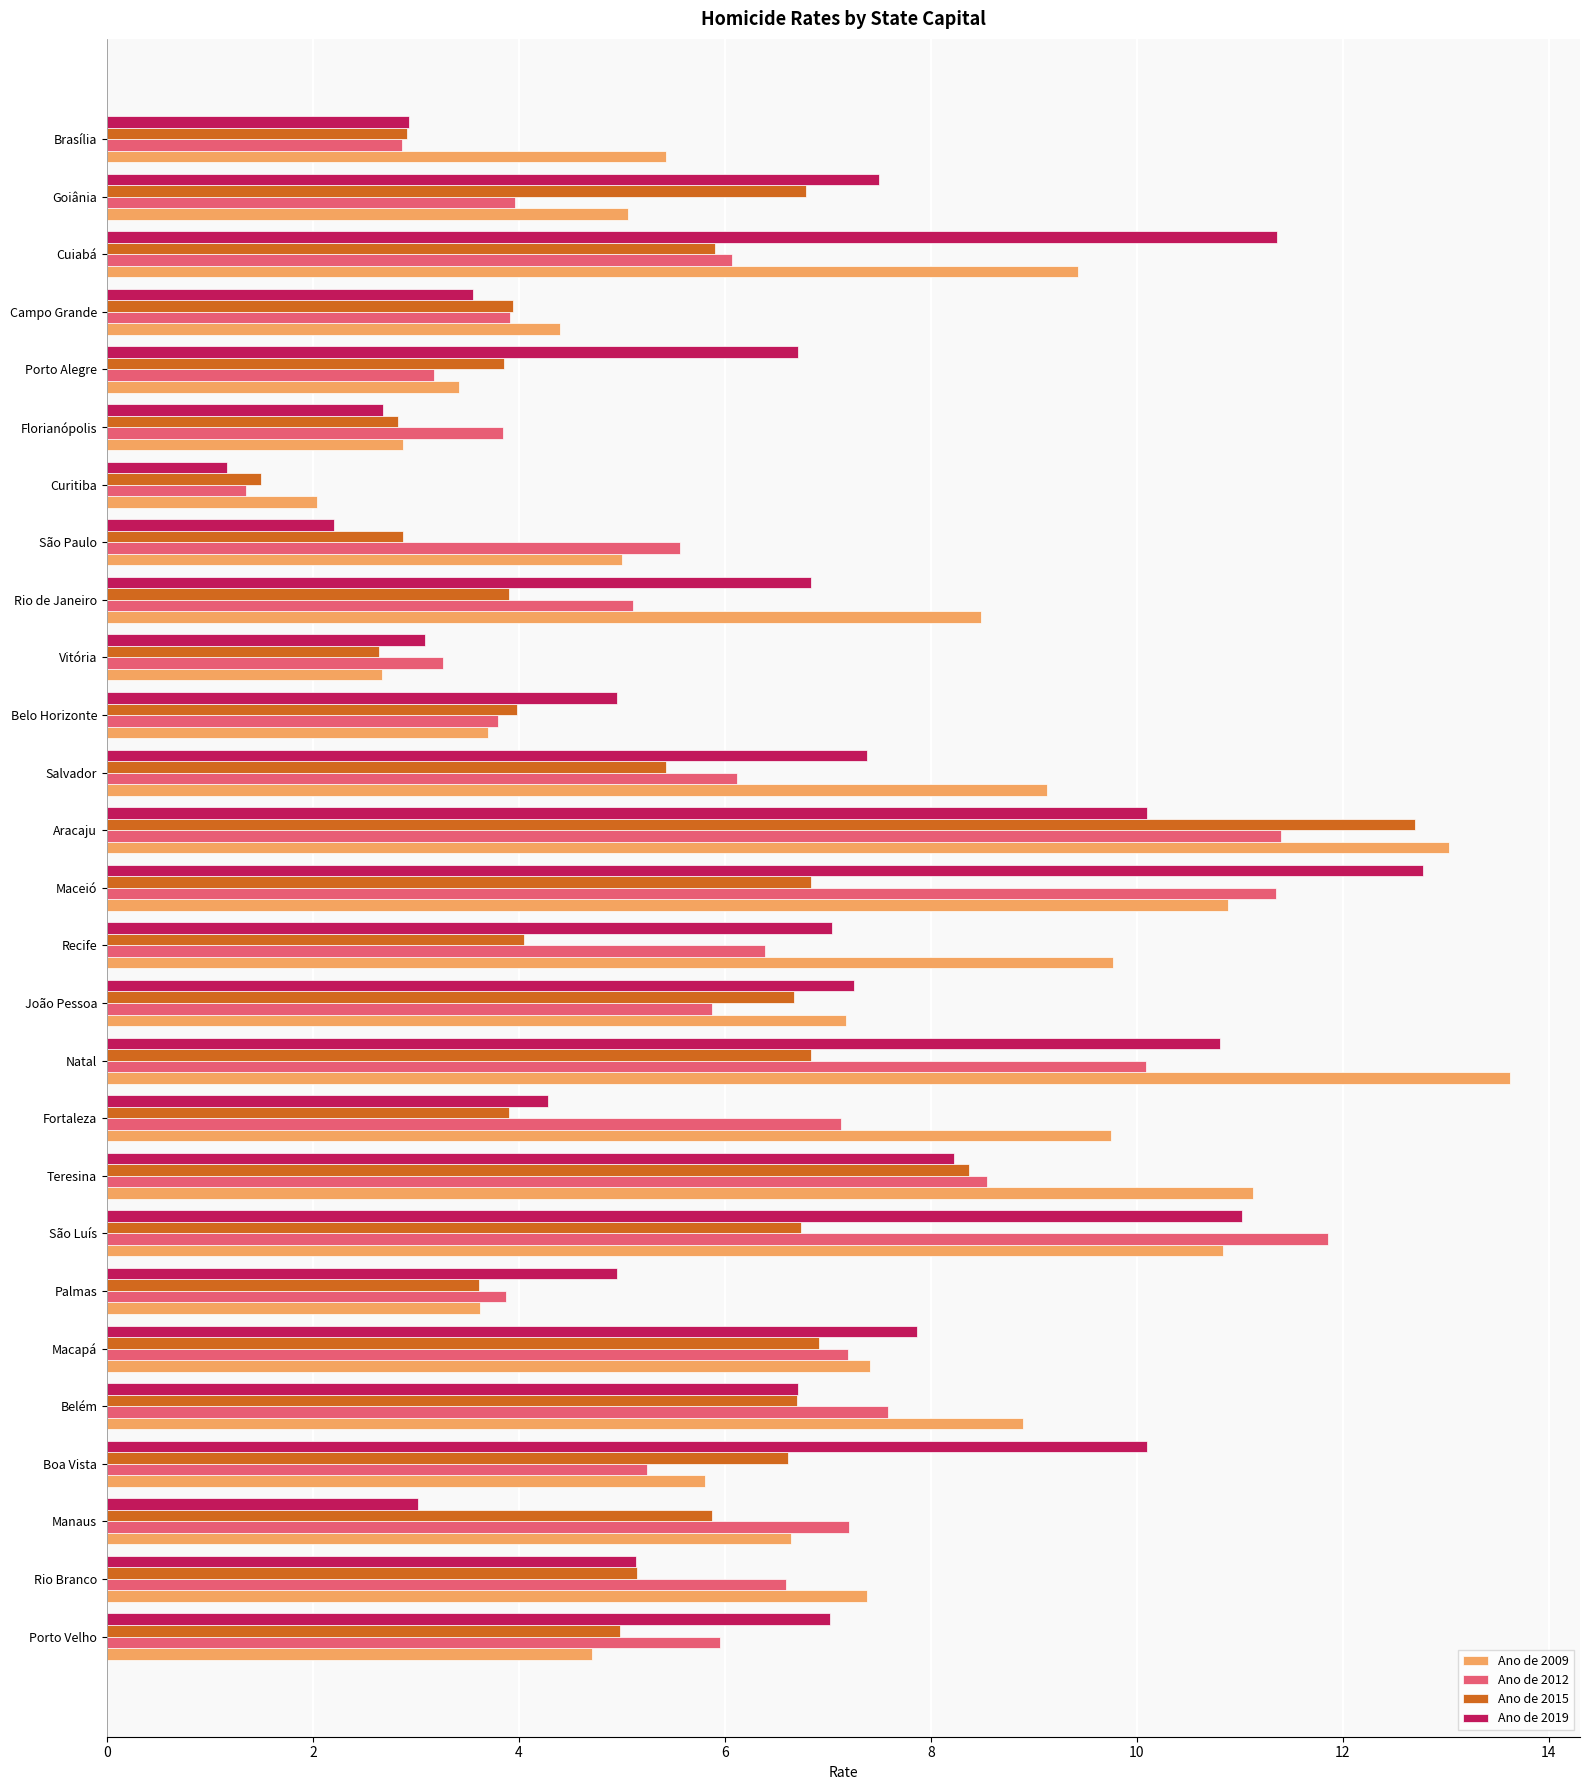

At how many categories does at least one series exceed 11?

6